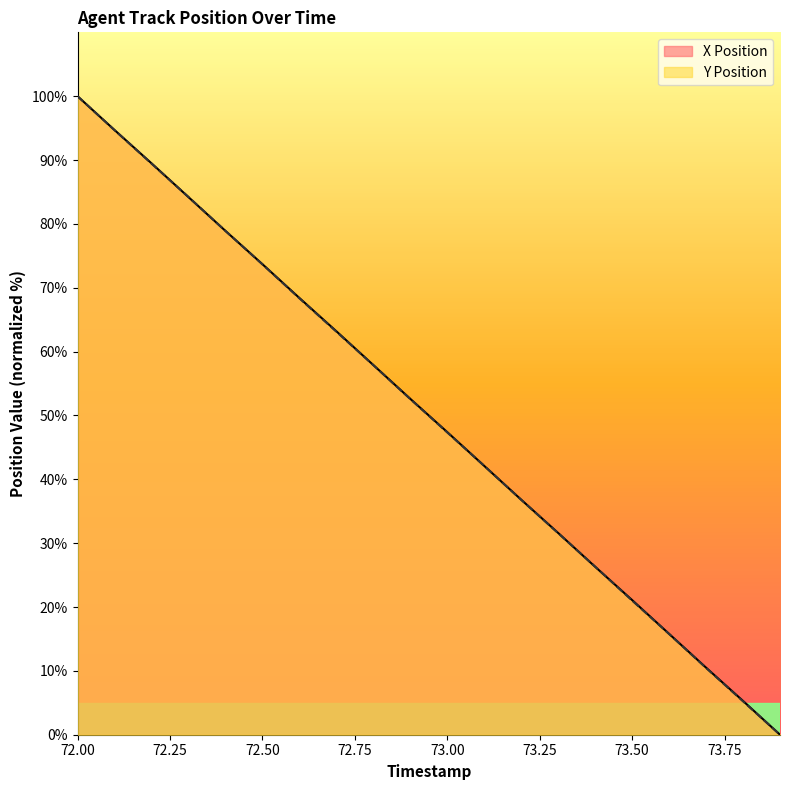

What is the maximum value for X?

100.0